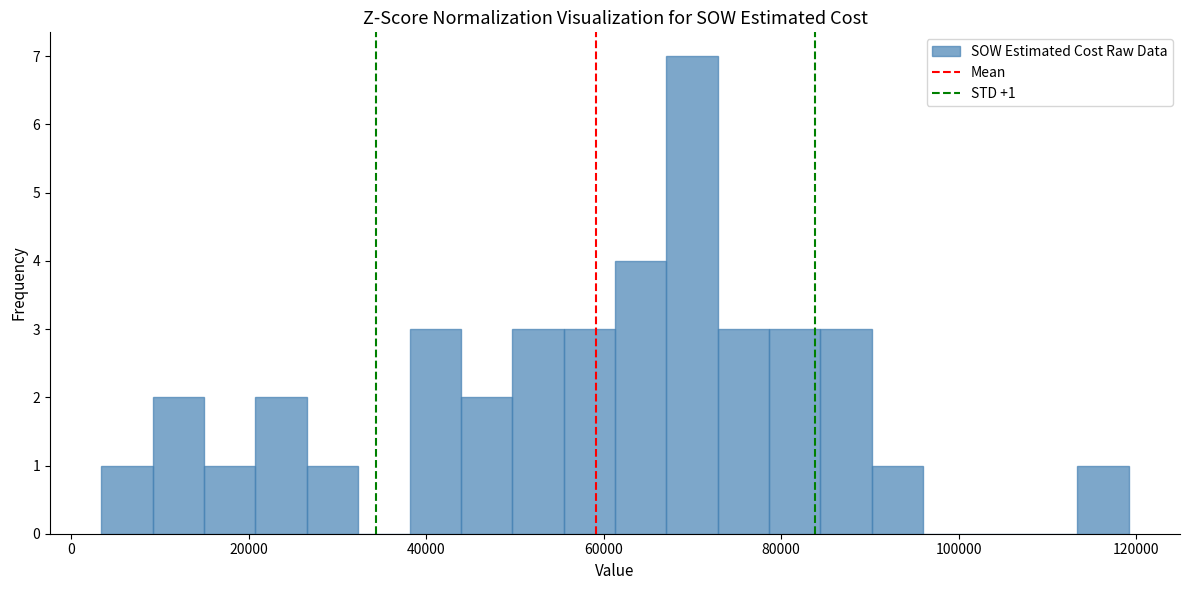

Read against the x-axis, roughly where is the centre of the tallest bar?

70000